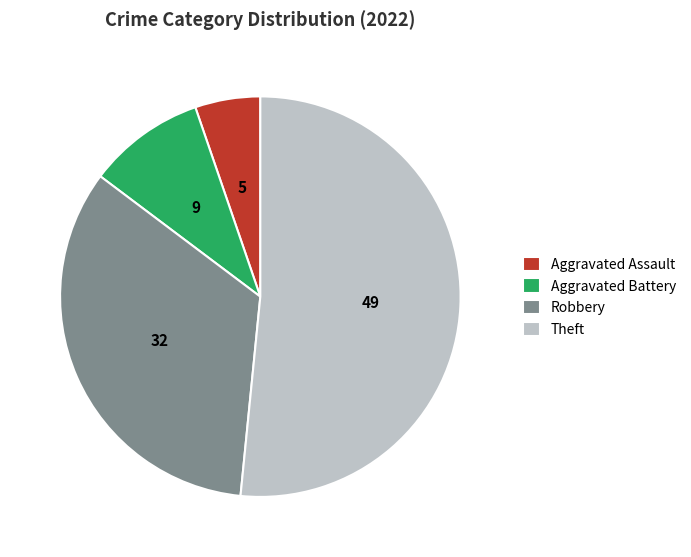

What is the ratio of the value at Robbery to the value at Aggravated Battery?

3.6